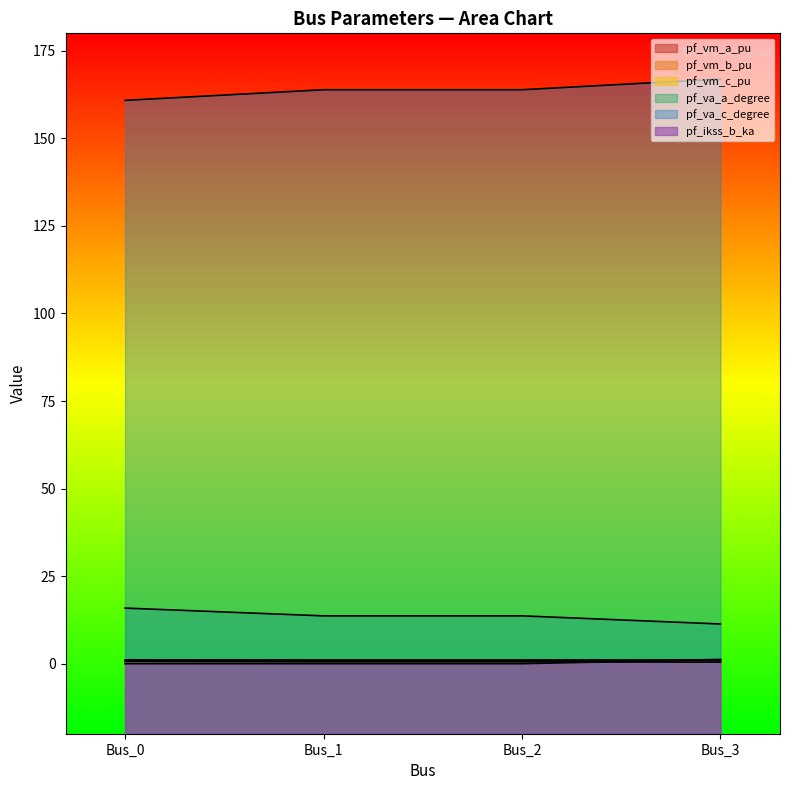

True or false: pf_vm_b_pu has a value of 0.5 at Bus_1.

True